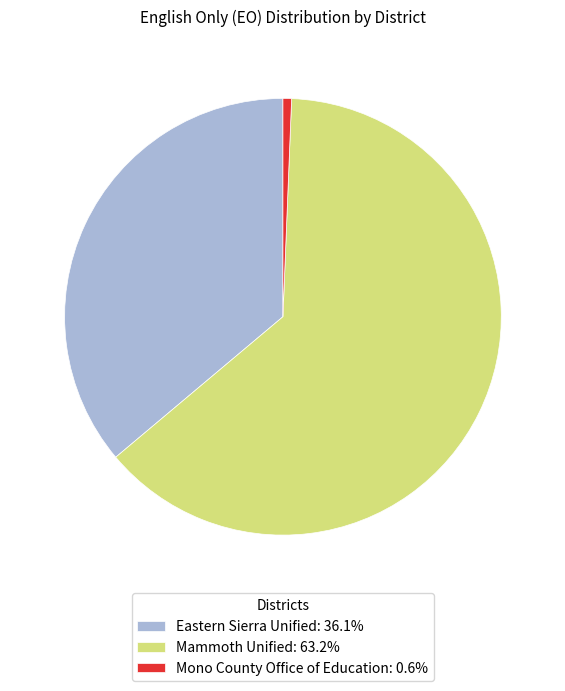

Approximately how many times larger is the value at Mammoth Unified: 63.2% compared to Mono County Office of Education: 0.6%?

99.8